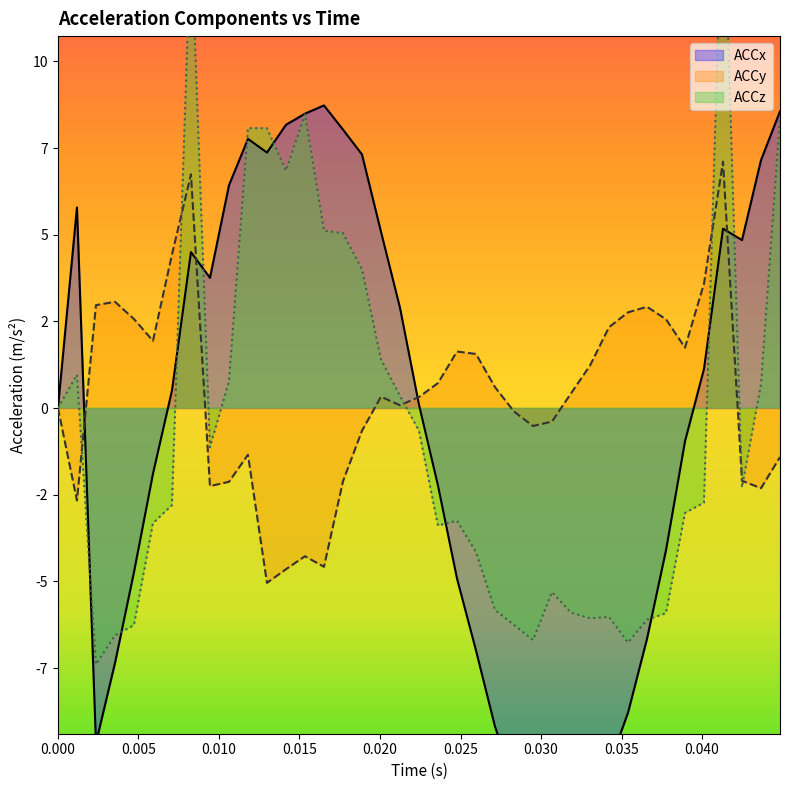

Which series has the largest range (max minus min)?

ACCz